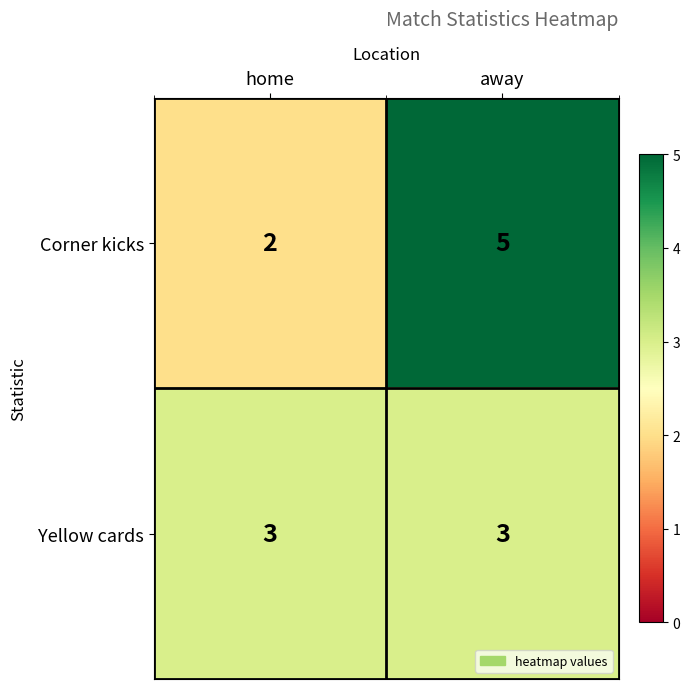

Is the value of Yellow cards at away greater than the value of Corner kicks at home?

Yes